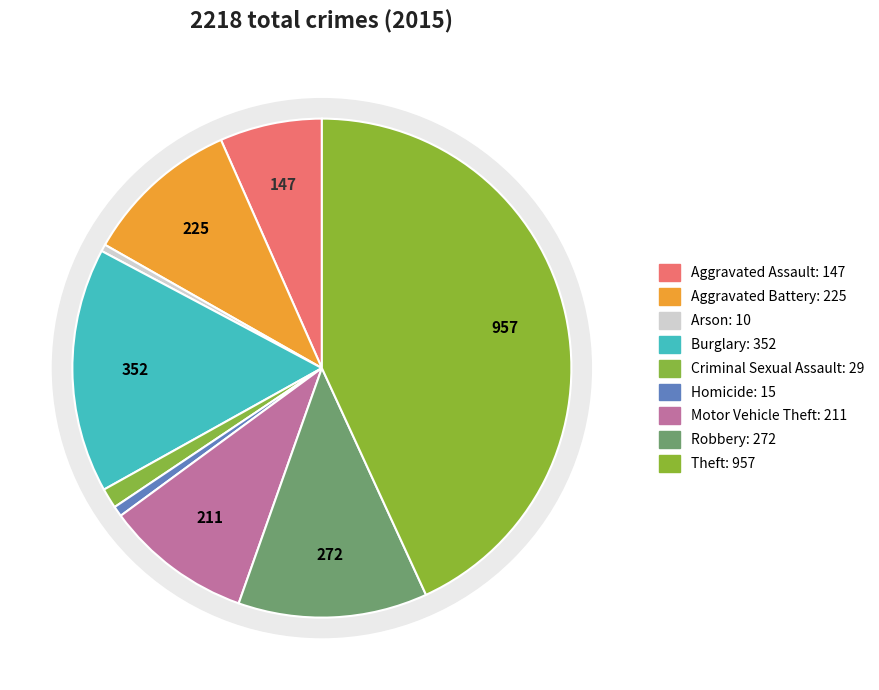

To the nearest percent, what is the combined percentage of Arson and Homicide?

1%